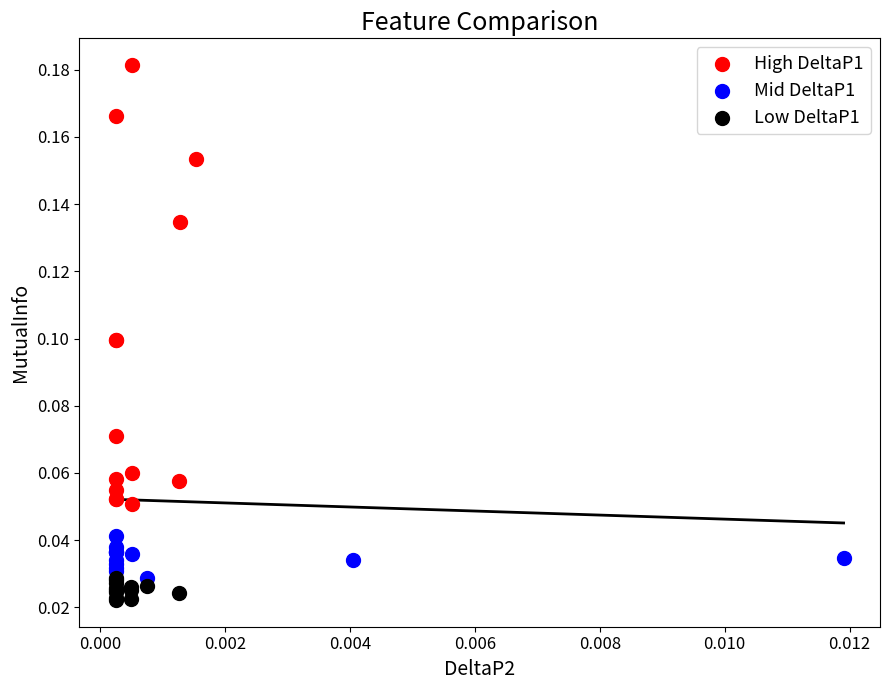

Which series reaches the maximum Y coordinate?

High DeltaP1